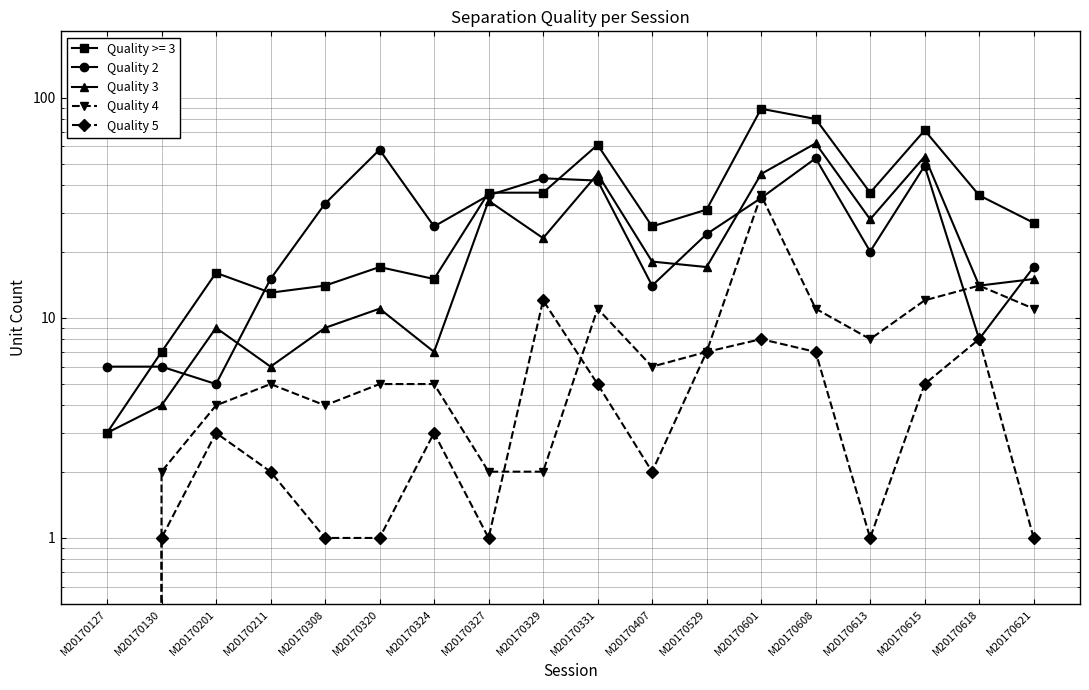

What is the value of the Quality 2 point at the 9th from the left?

43